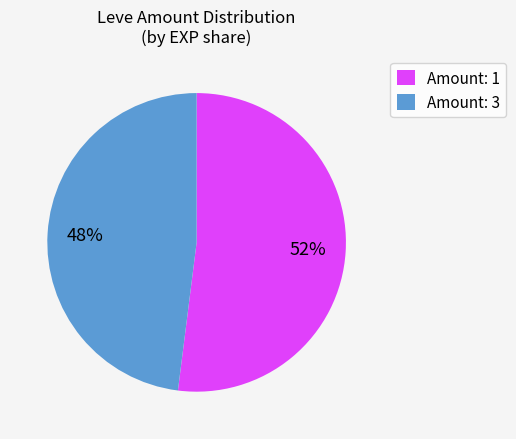

Does any single category account for the majority?

Yes